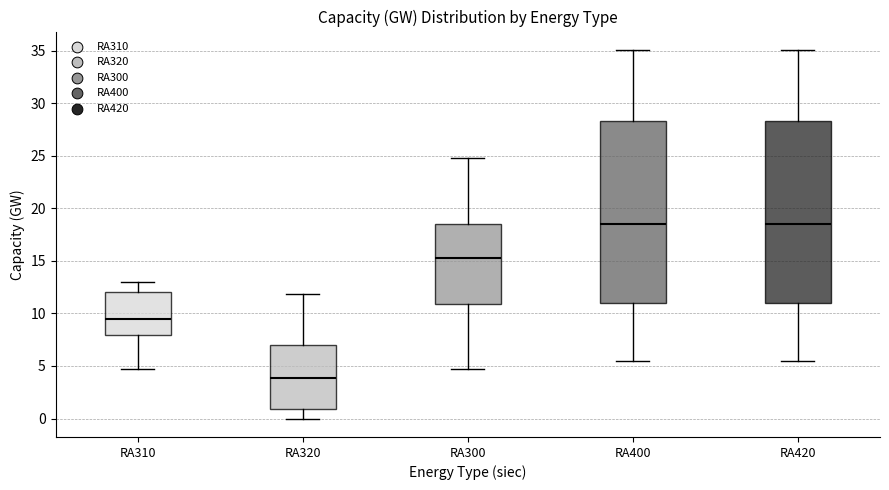

Which box has the lowest median line?

RA320